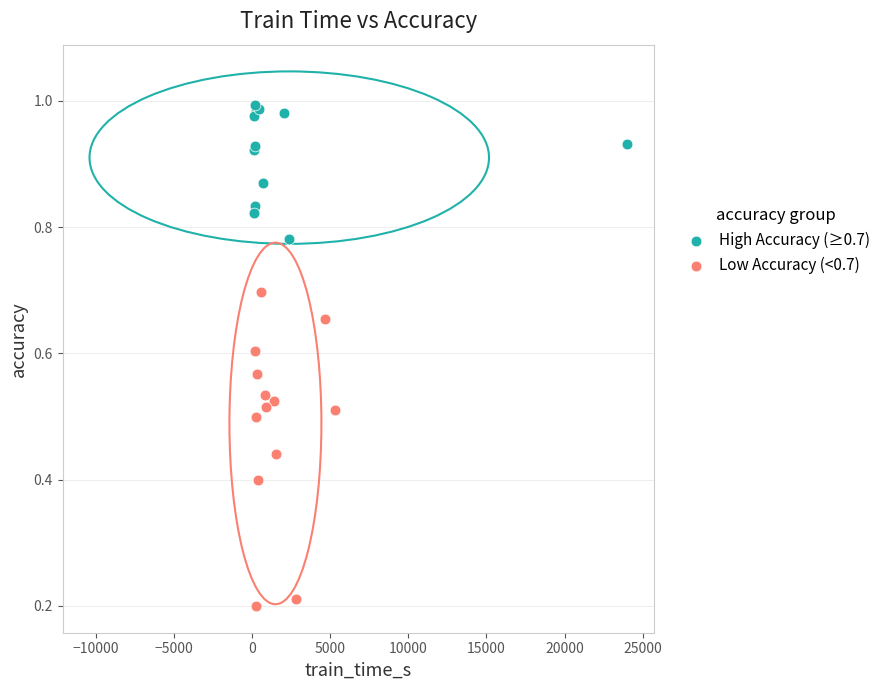

Which series contains the highest Y value?

High Accuracy (≥0.7)